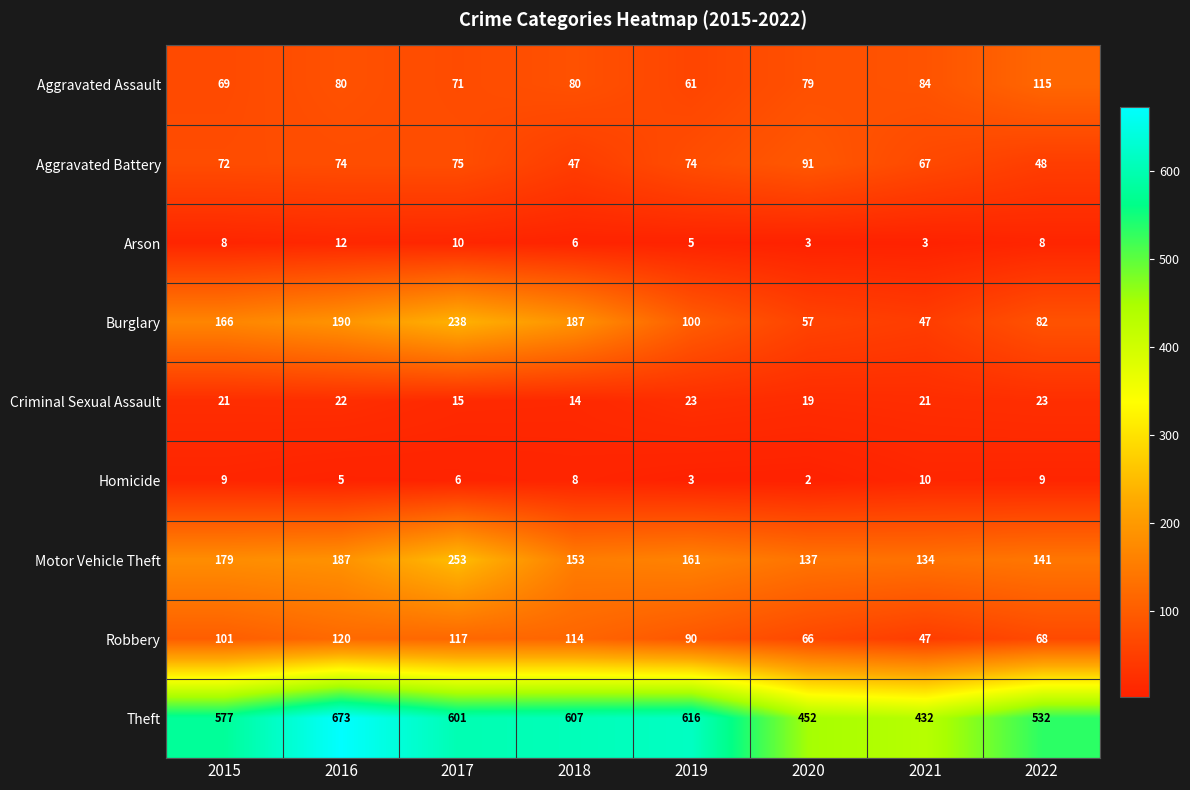

True or false: Robbery has a value of 90 at 2019.

True